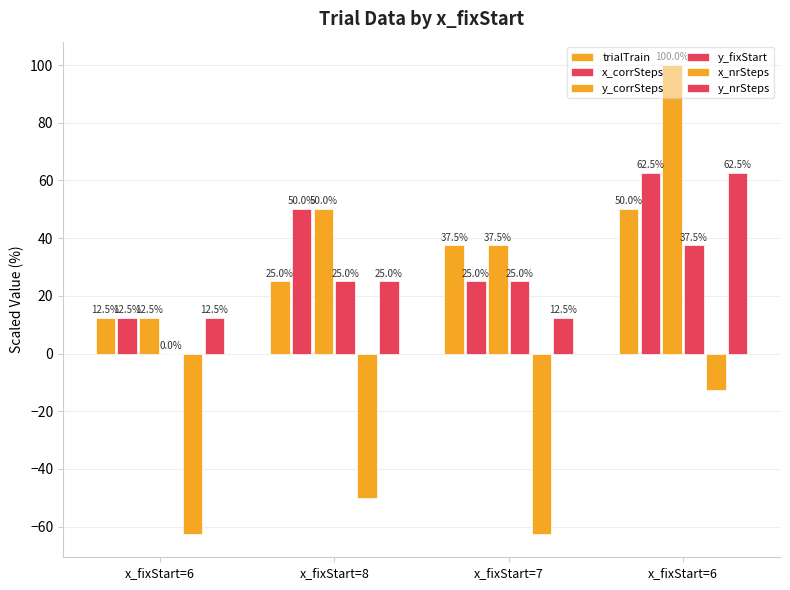

What is the difference between the maximum and minimum values in the trialTrain series?

37.5